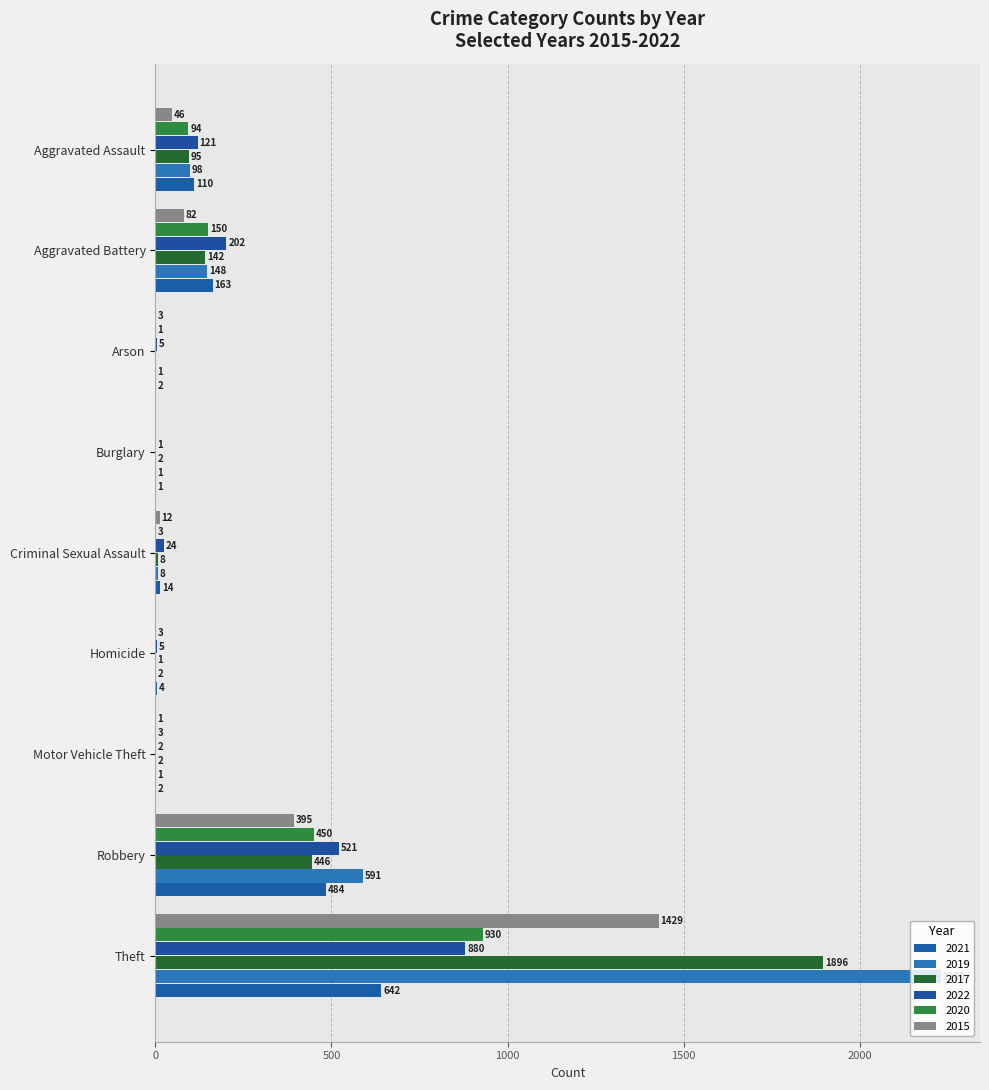

How many categories are shown in the chart?

9